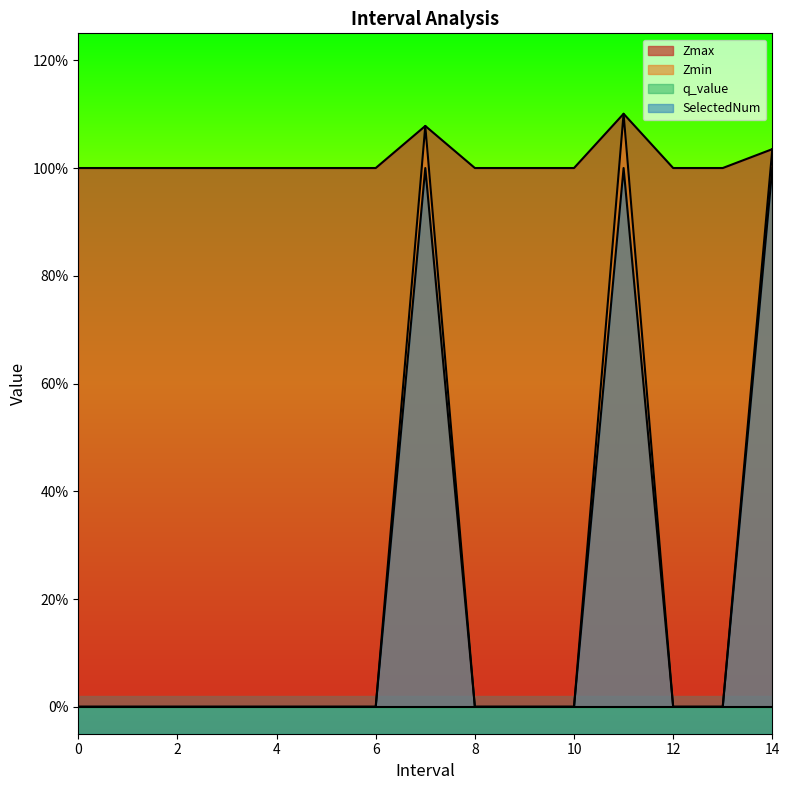

How many categories are shown in the chart?

15